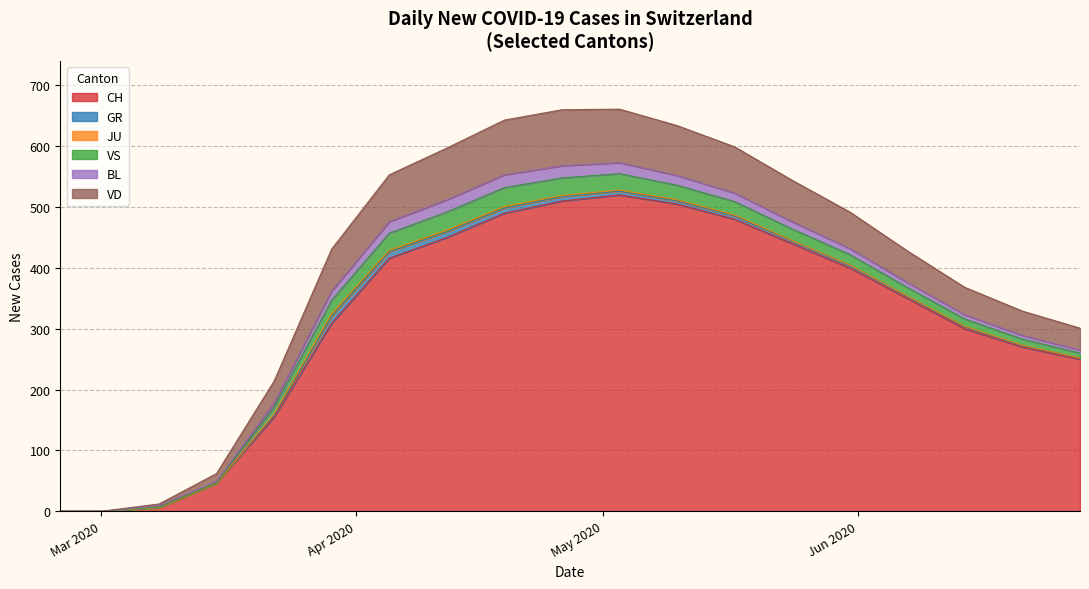

At which category does CH reach its first local peak?

2020-05-03